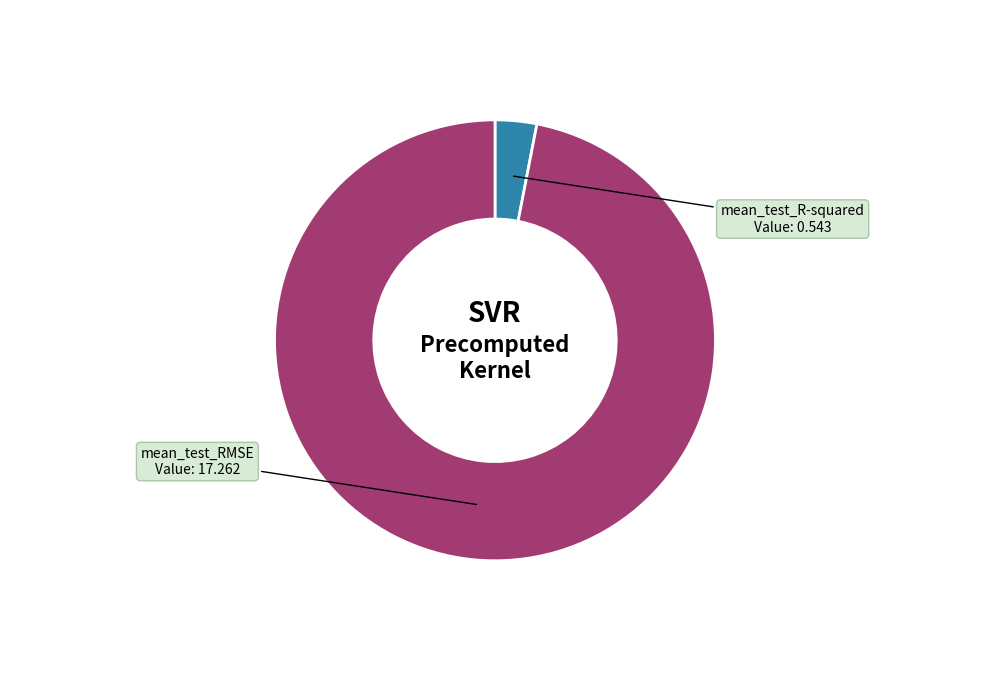

Which category has the smallest portion of the pie?

mean_test_R-squared